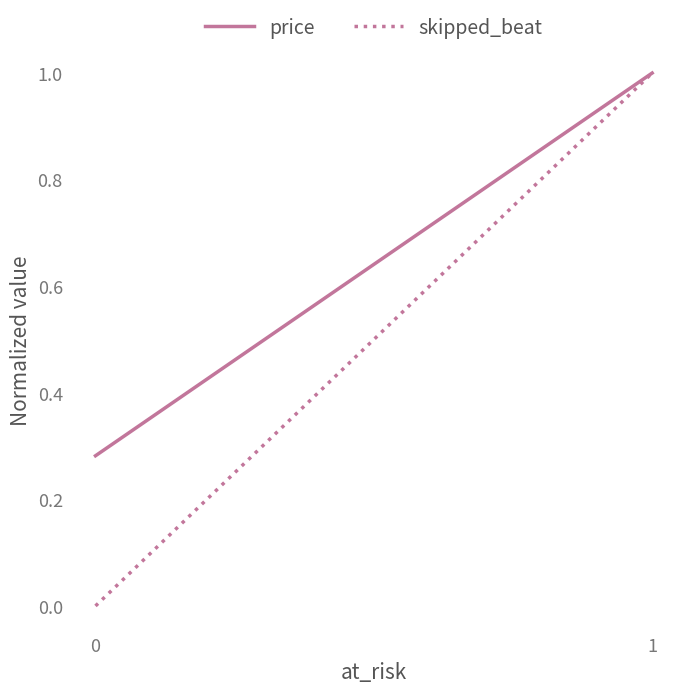

The skipped_beat series shows 1.0 at 1. True or false?

True